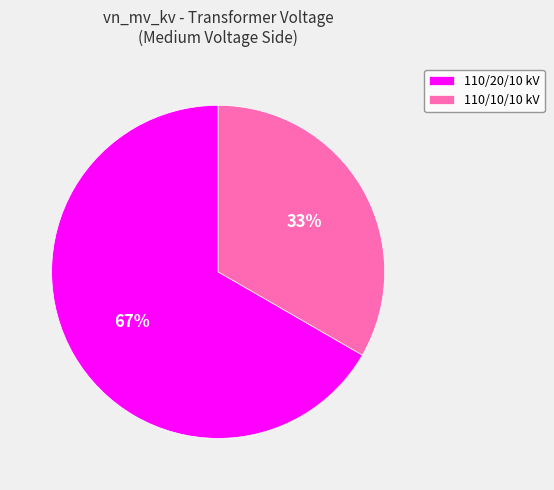

True or false: 110/20/10 kV accounts for 54% of the total.

False